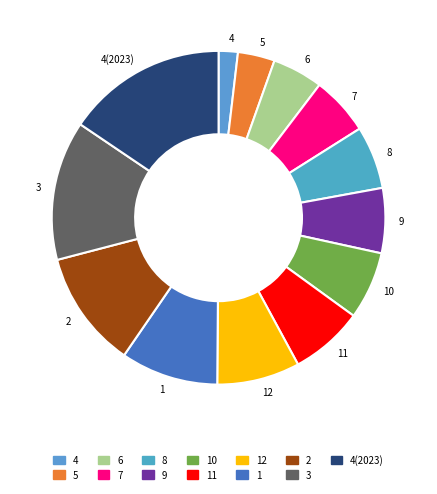

Does 11 account for over 50% of the chart?

No